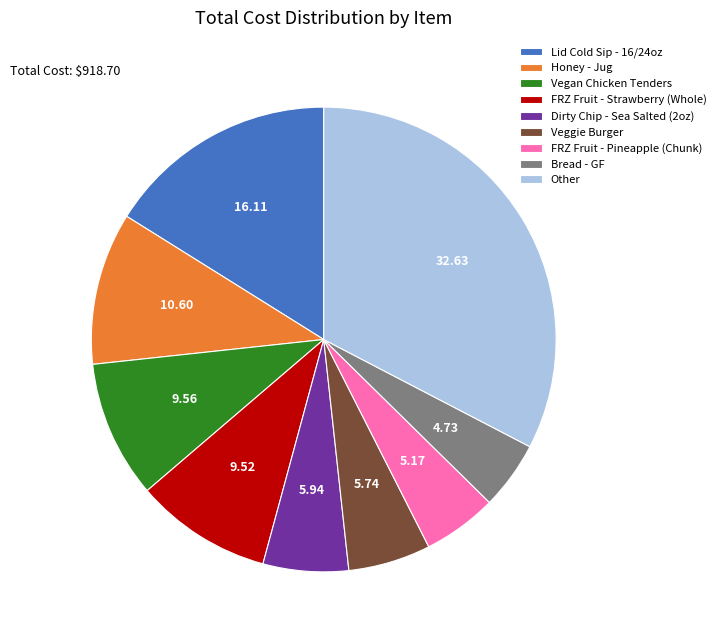

Does any single category account for the majority?

No